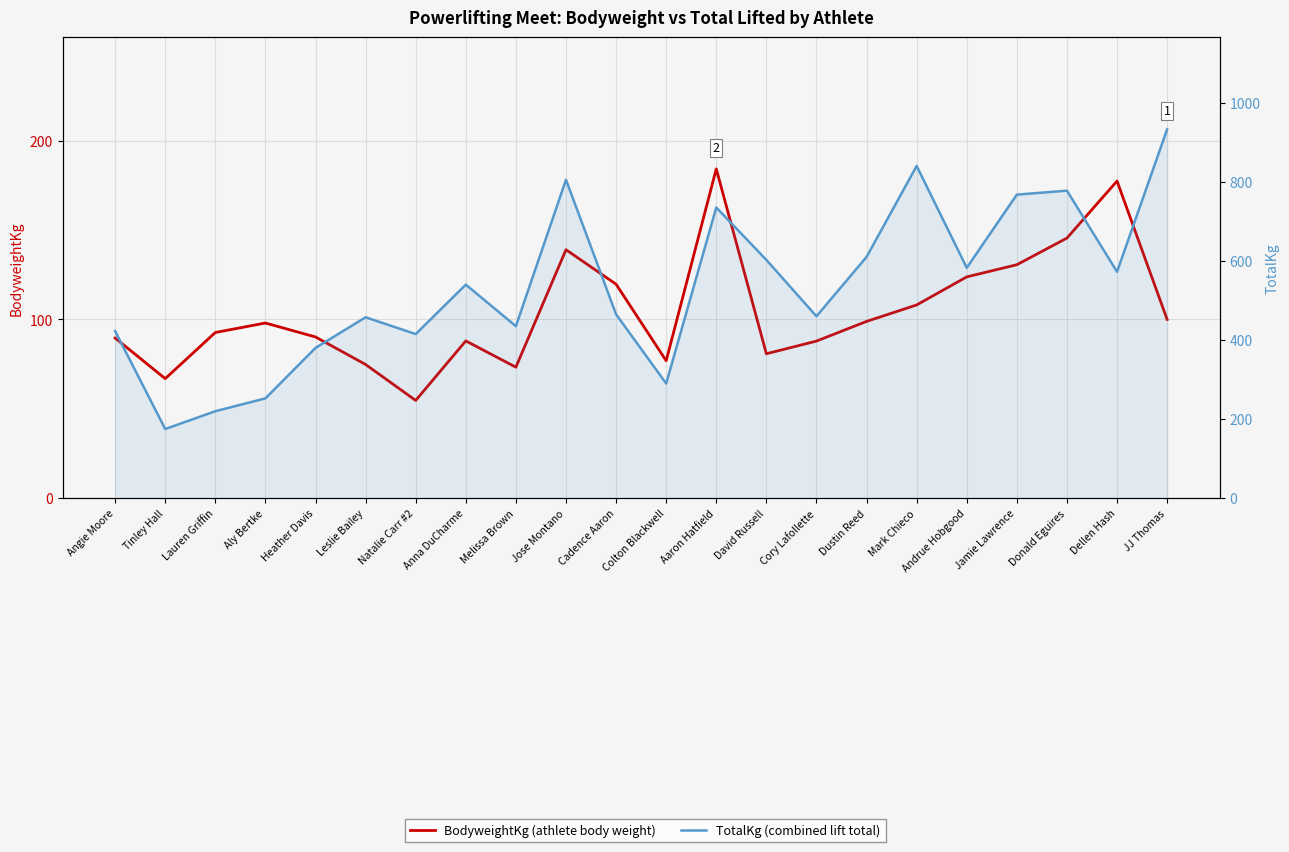

Between Leslie Bailey and Colton Blackwell, which series saw the biggest shift?

TotalKg